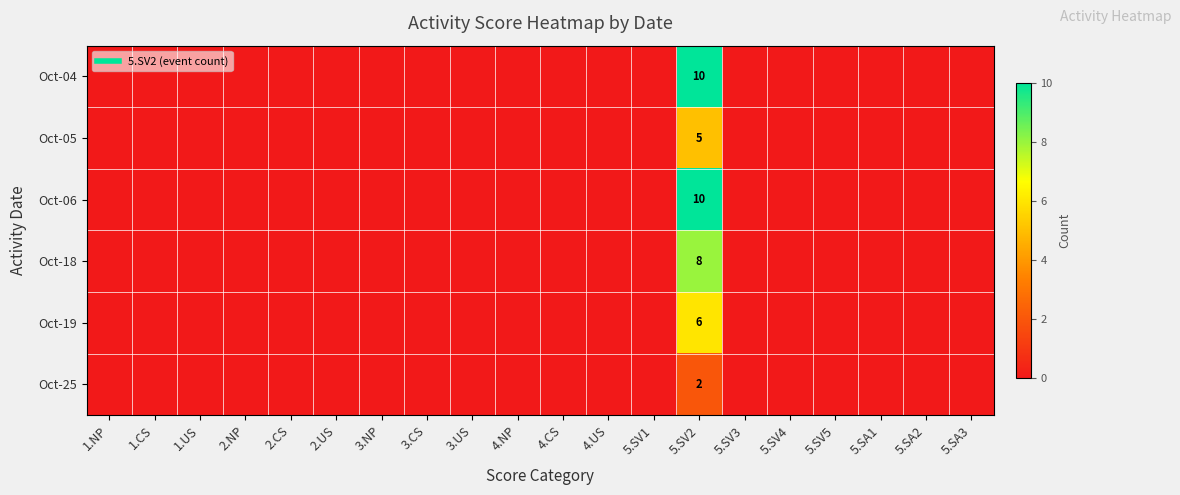

Between 2.CS and 5.SV5, which series saw the biggest shift?

Oct-04